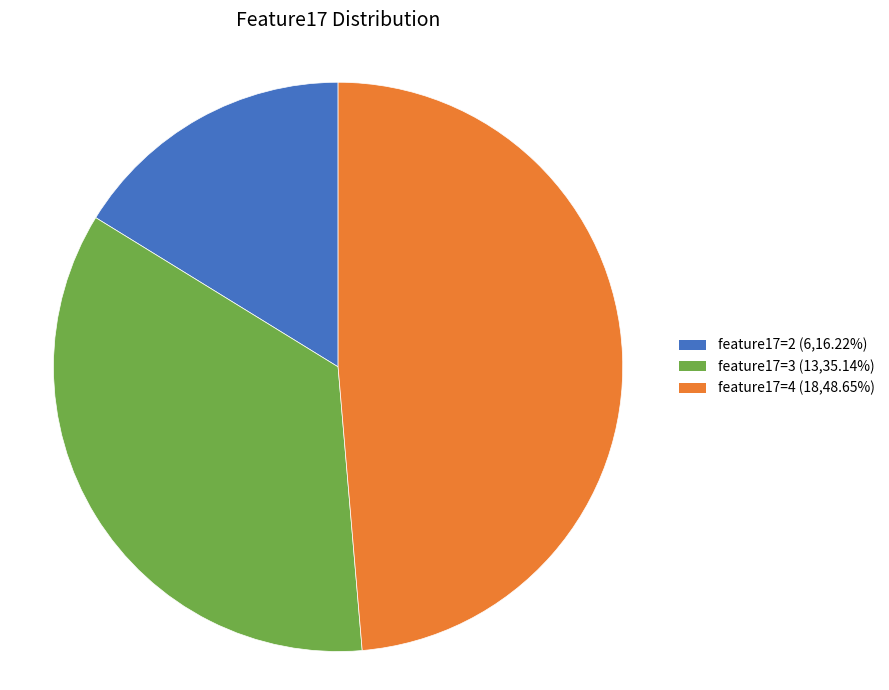

What is the ratio of the value at feature17=4 (18,48.65%) to the value at feature17=3 (13,35.14%)?

1.4